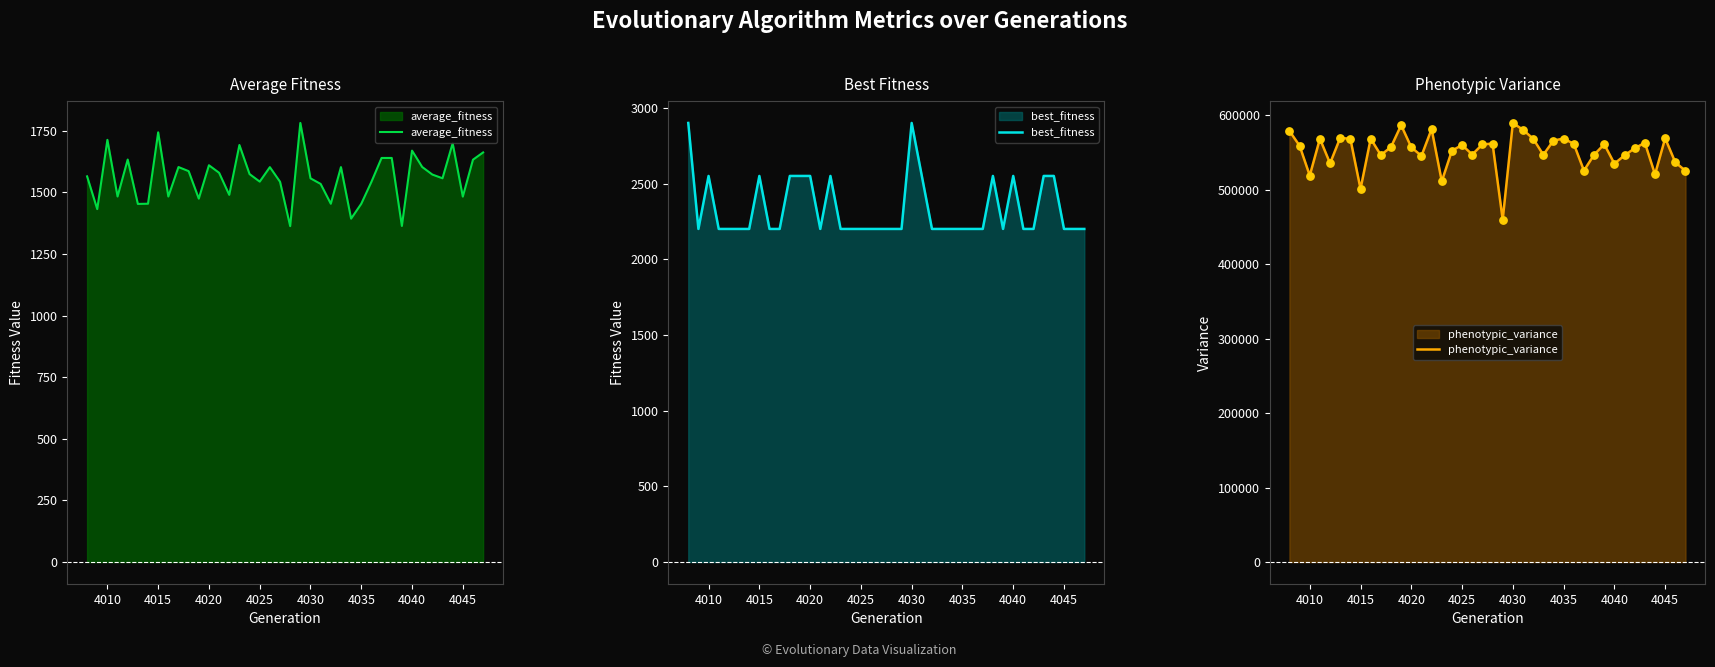

True or false: average_fitness has a value of 2743.4 at 4030.

False